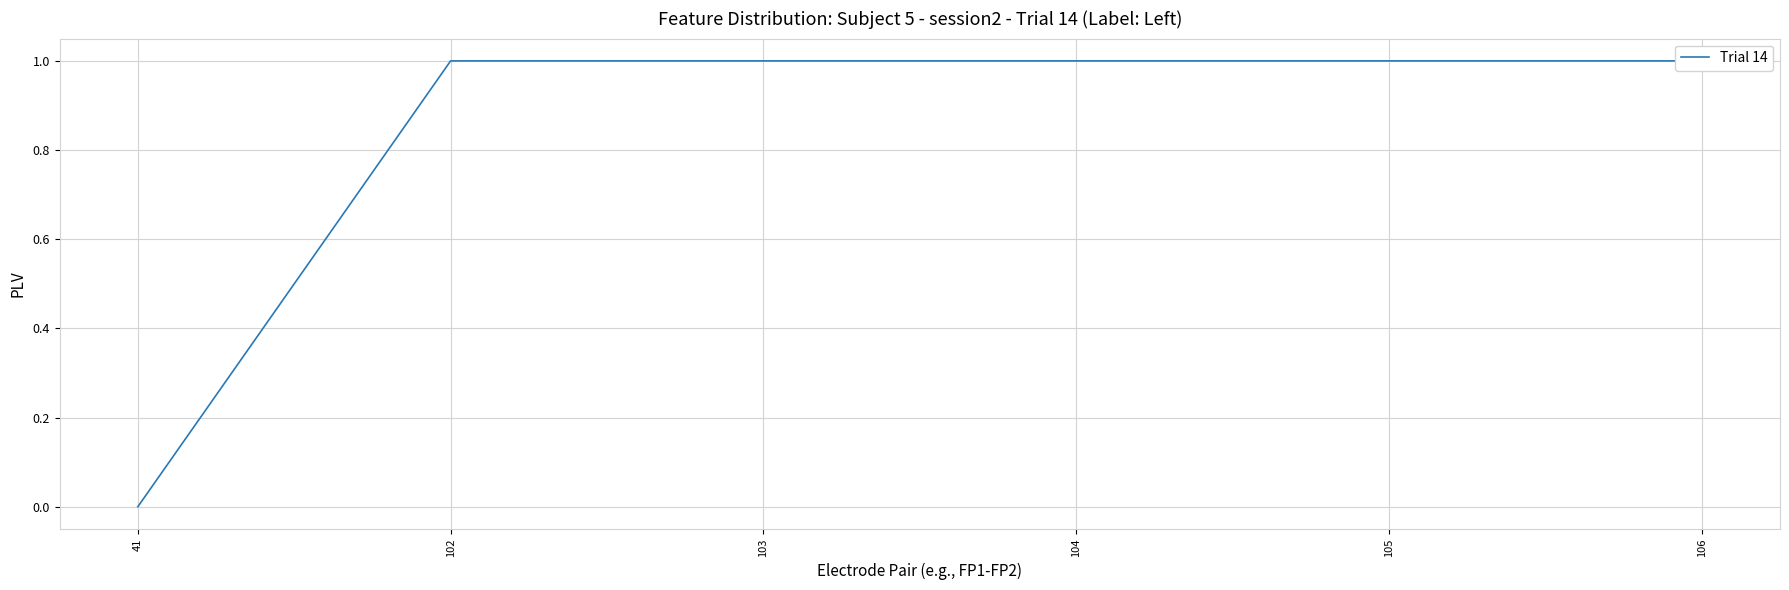

Rank the categories by value from lowest to highest.

41, 102, 103, 104, 105, 106